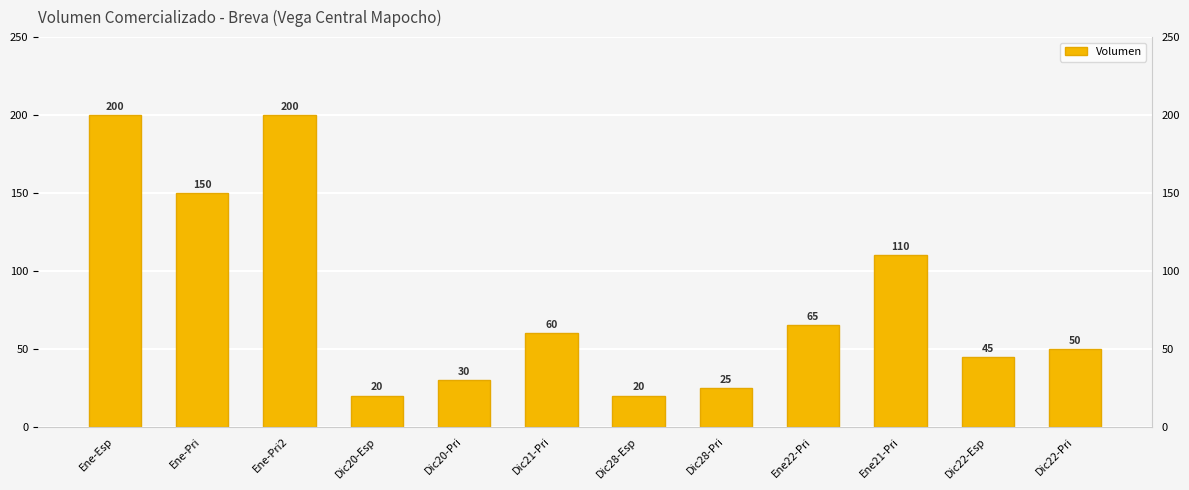

The value at Ene22-Pri is 65. True or false?

True